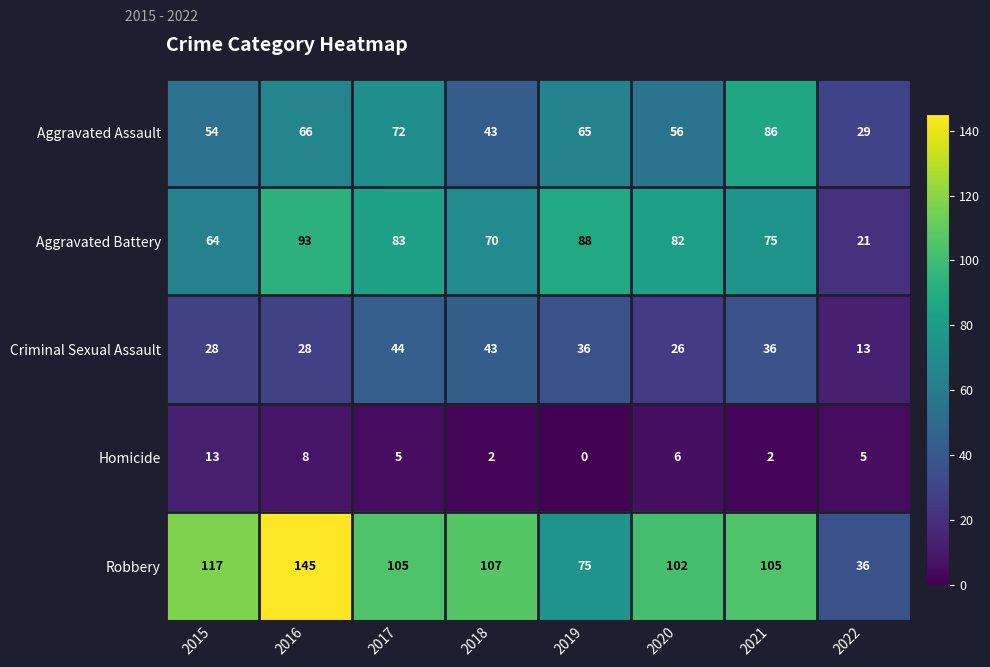

True or false: Robbery has a value of 88 at 2016.

False